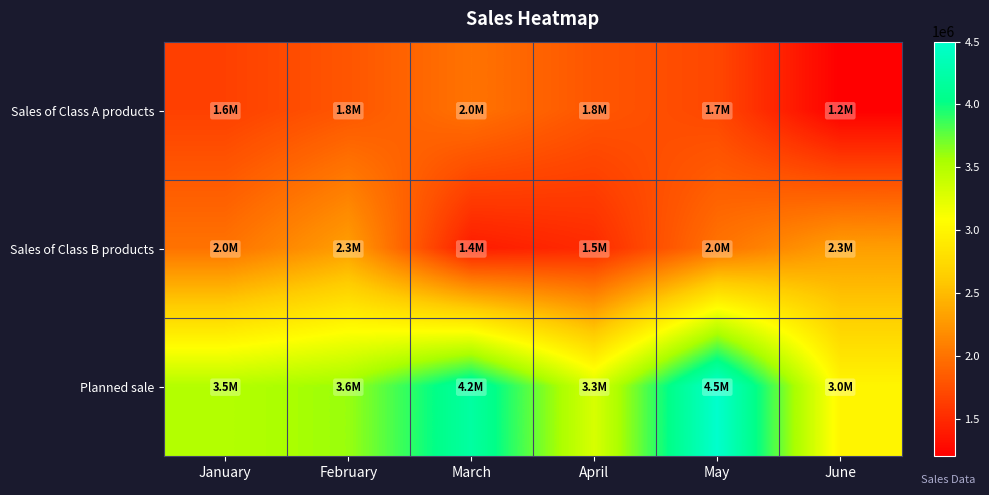

At which category does the chart reach its minimum across all series?

June